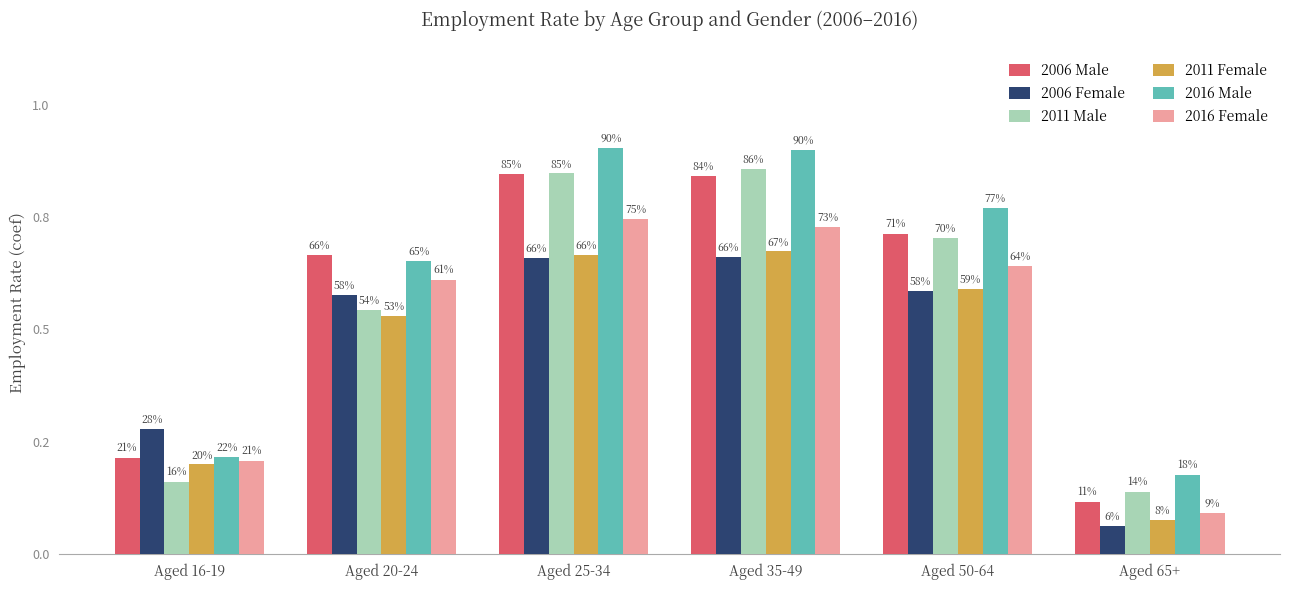

What are all the series names shown in the legend?

2006 Male, 2006 Female, 2011 Male, 2011 Female, 2016 Male, 2016 Female